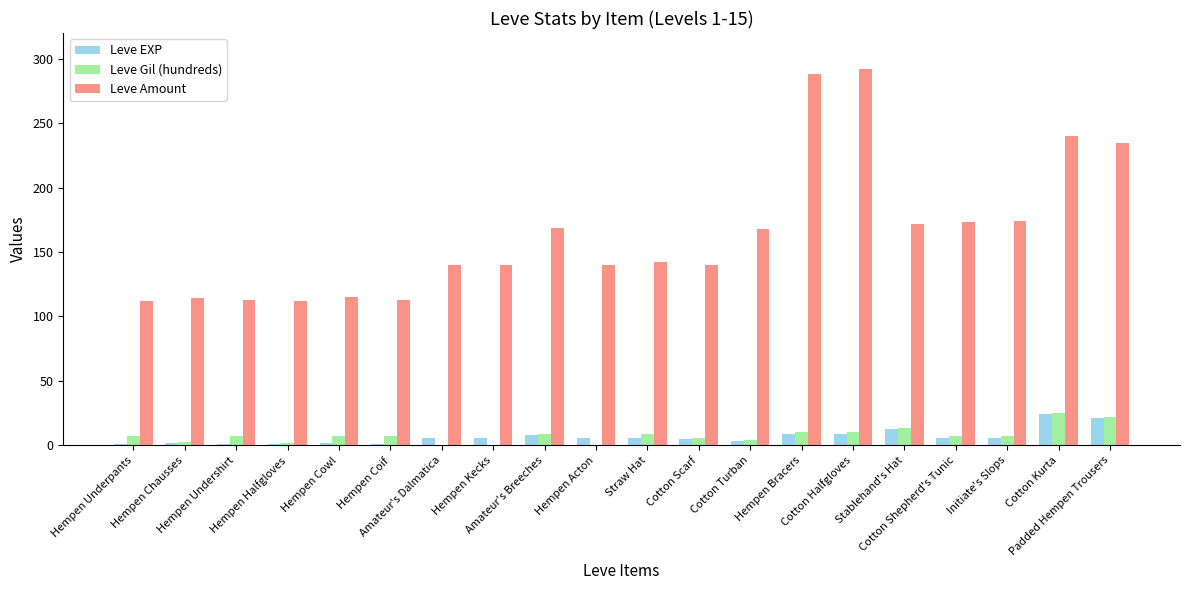

Which series changed the most between Amateur's Dalmatica and Initiate's Slops?

Leve Amount